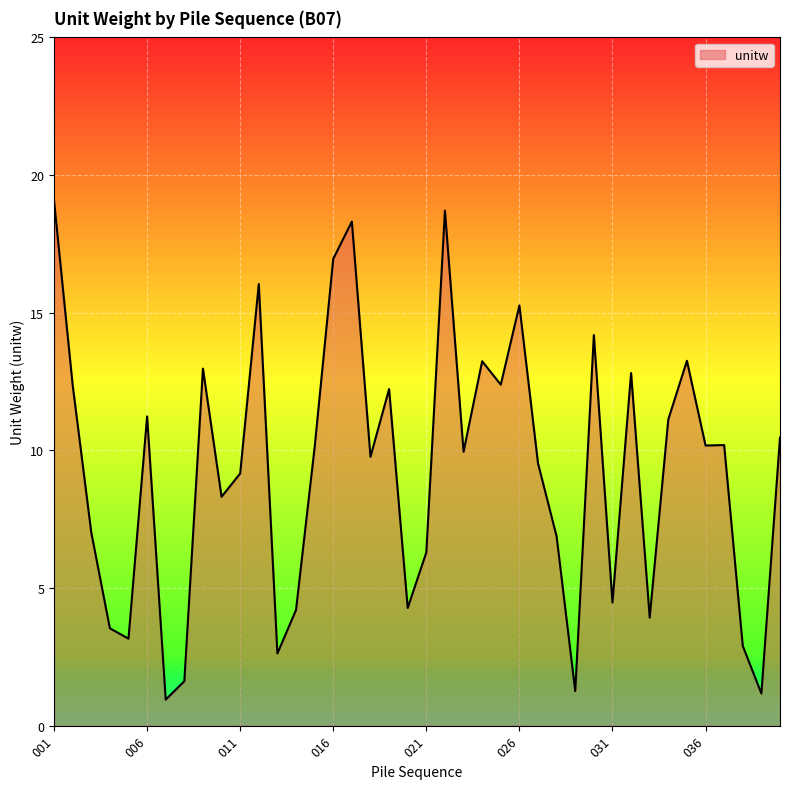

What is the greatest value displayed?

19.1